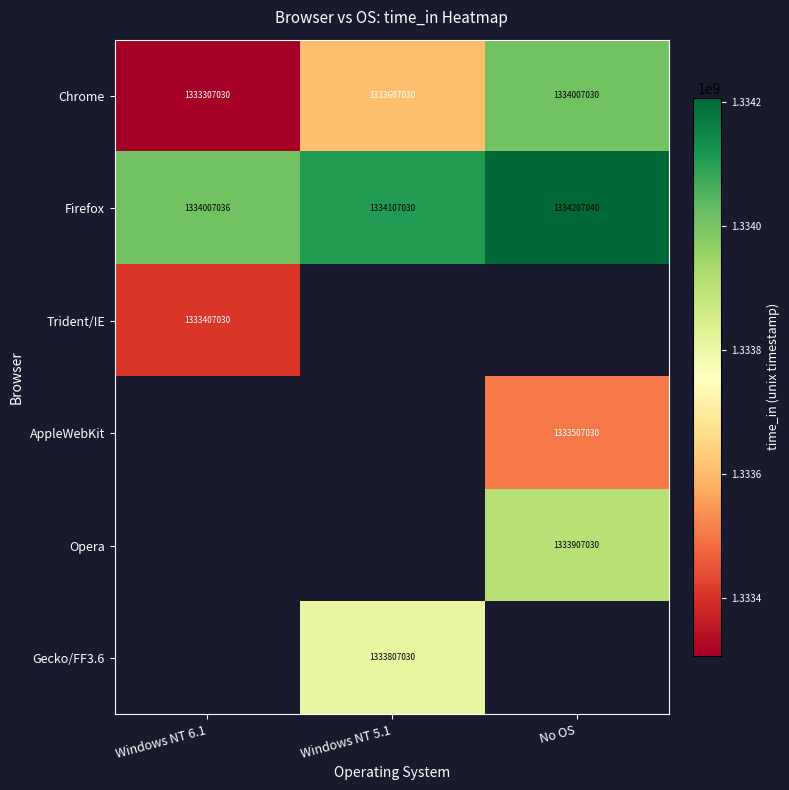

What is the lowest value of the Chrome series?

1333307030